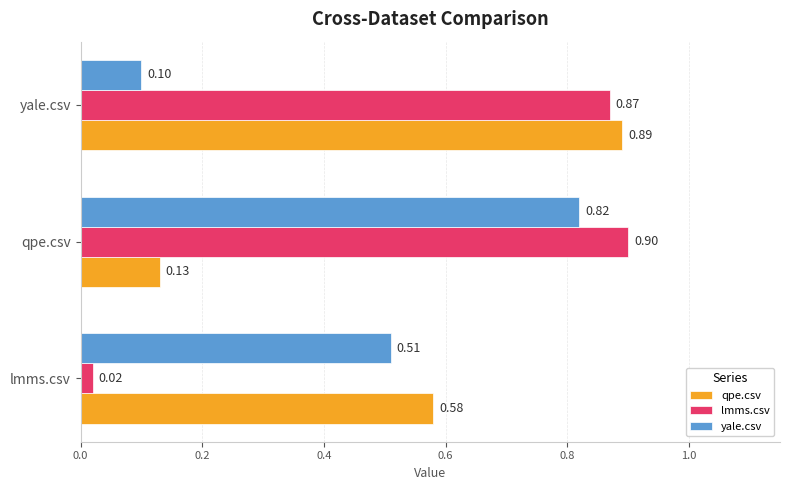

Which series has the largest total across all categories?

lmms.csv